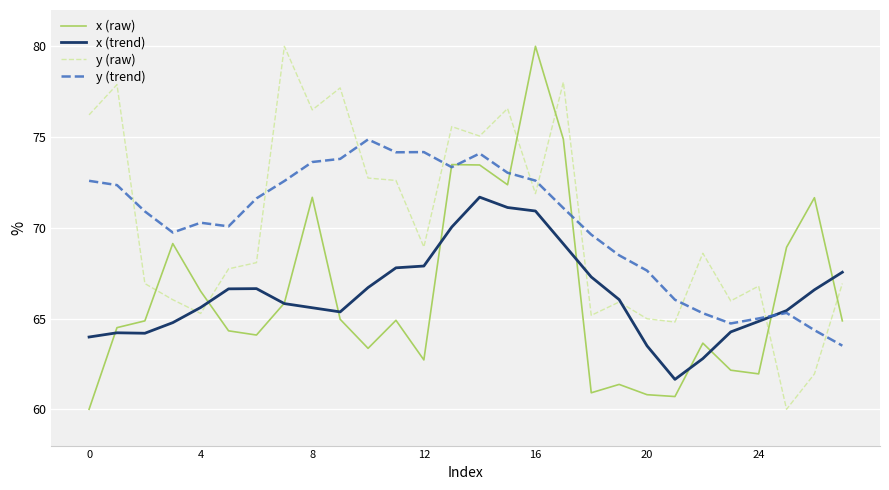

How many intersections are there between x (raw) and y (raw)?

6